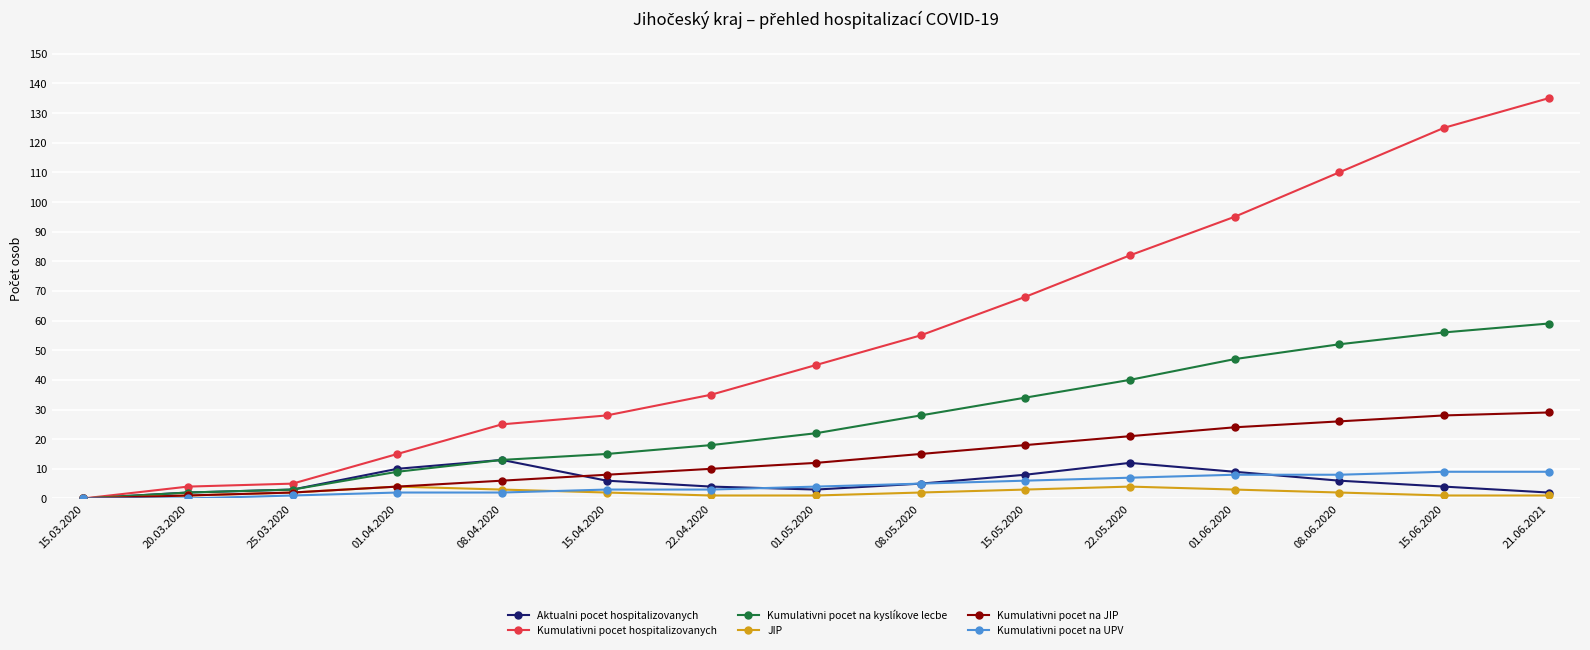

Reading left to right, transcribe all the data shown in this chart.

Aktualni pocet hospitalizovanych: 15.03.2020=0	20.03.2020=2	25.03.2020=3	01.04.2020=10	08.04.2020=13	15.04.2020=6	22.04.2020=4	01.05.2020=3	08.05.2020=5	15.05.2020=8	22.05.2020=12	01.06.2020=9	08.06.2020=6	15.06.2020=4	21.06.2021=2
Kumulativni pocet hospitalizovanych: 15.03.2020=0	20.03.2020=4	25.03.2020=5	01.04.2020=15	08.04.2020=25	15.04.2020=28	22.04.2020=35	01.05.2020=45	08.05.2020=55	15.05.2020=68	22.05.2020=82	01.06.2020=95	08.06.2020=110	15.06.2020=125	21.06.2021=135
Kumulativni pocet na kyslíkove lecbe: 15.03.2020=0	20.03.2020=2	25.03.2020=3	01.04.2020=9	08.04.2020=13	15.04.2020=15	22.04.2020=18	01.05.2020=22	08.05.2020=28	15.05.2020=34	22.05.2020=40	01.06.2020=47	08.06.2020=52	15.06.2020=56	21.06.2021=59
JIP: 15.03.2020=0	20.03.2020=1	25.03.2020=2	01.04.2020=4	08.04.2020=3	15.04.2020=2	22.04.2020=1	01.05.2020=1	08.05.2020=2	15.05.2020=3	22.05.2020=4	01.06.2020=3	08.06.2020=2	15.06.2020=1	21.06.2021=1
Kumulativni pocet na JIP: 15.03.2020=0	20.03.2020=1	25.03.2020=2	01.04.2020=4	08.04.2020=6	15.04.2020=8	22.04.2020=10	01.05.2020=12	08.05.2020=15	15.05.2020=18	22.05.2020=21	01.06.2020=24	08.06.2020=26	15.06.2020=28	21.06.2021=29
Kumulativni pocet na UPV: 15.03.2020=0	20.03.2020=0	25.03.2020=1	01.04.2020=2	08.04.2020=2	15.04.2020=3	22.04.2020=3	01.05.2020=4	08.05.2020=5	15.05.2020=6	22.05.2020=7	01.06.2020=8	08.06.2020=8	15.06.2020=9	21.06.2021=9